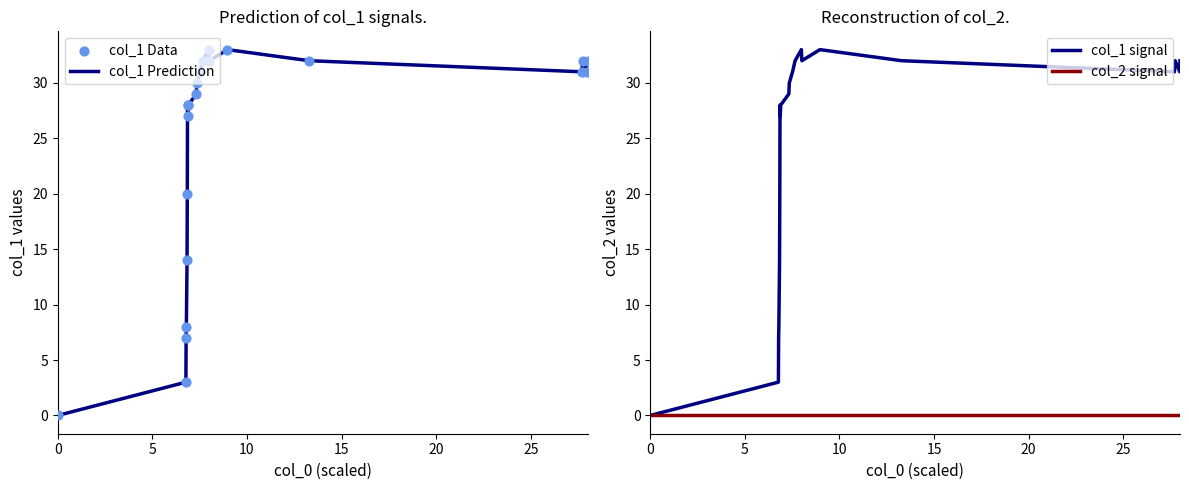

Which series has the widest spread of Y values?

col_1 Prediction